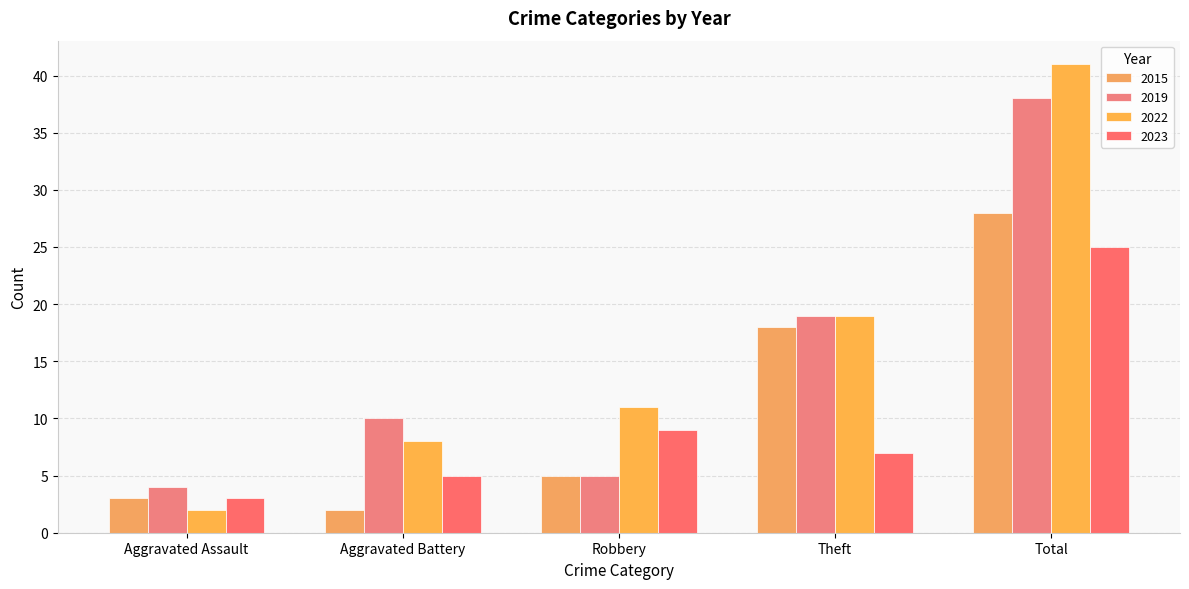

What is the label of the 1st bar from the right?

Total